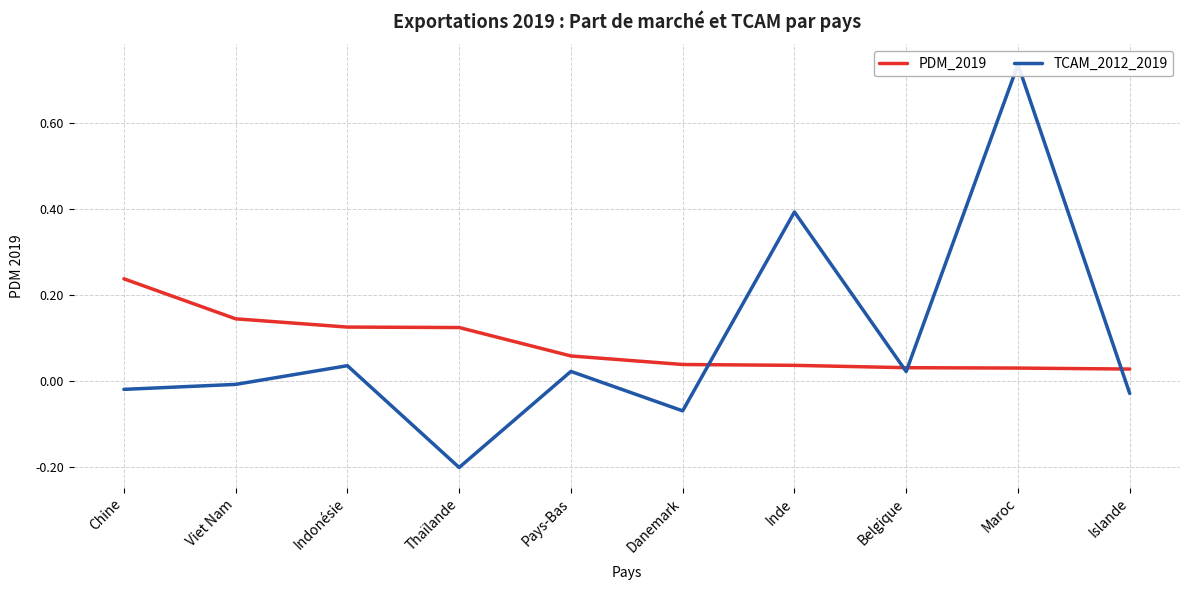

How many data points in TCAM_2012_2019 are less than 0?

5